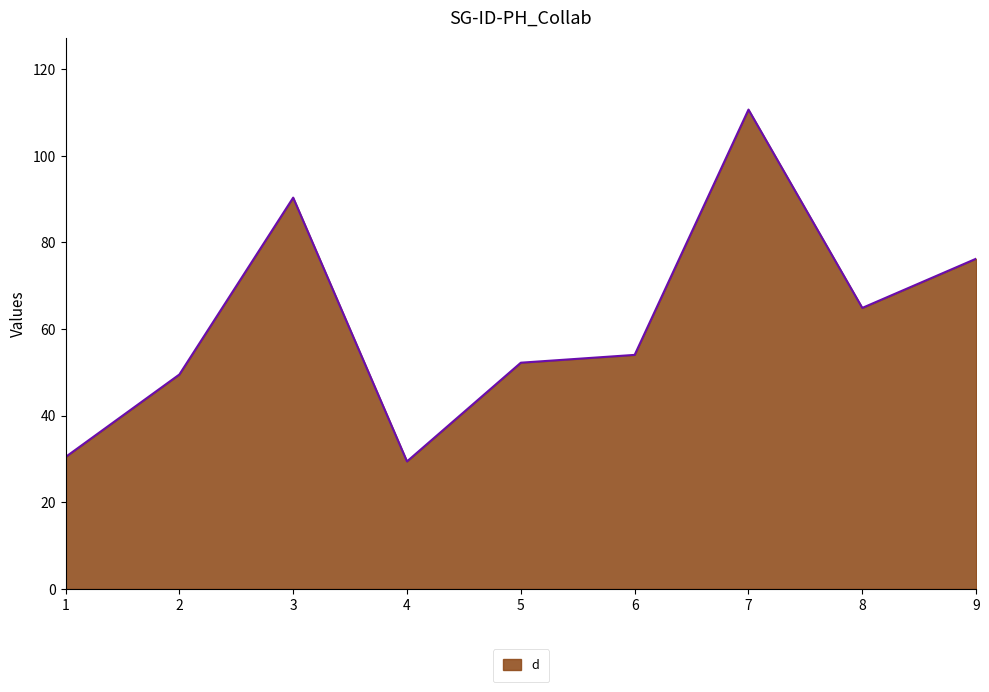

What is the change in value from 2 to 9?

+26.7